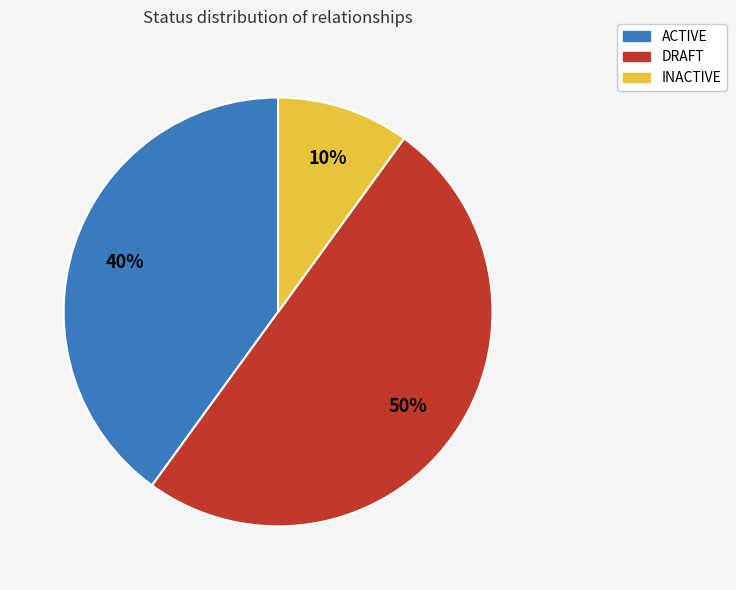

To the nearest percent, what is the difference between the INACTIVE and ACTIVE slice percentages?

30%